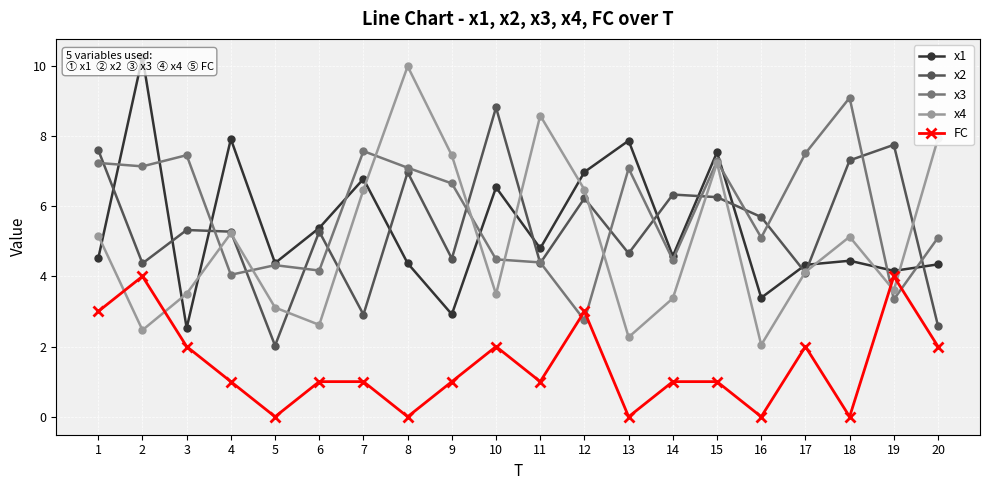

True or false: x2 and x3 intersect in this chart.

True